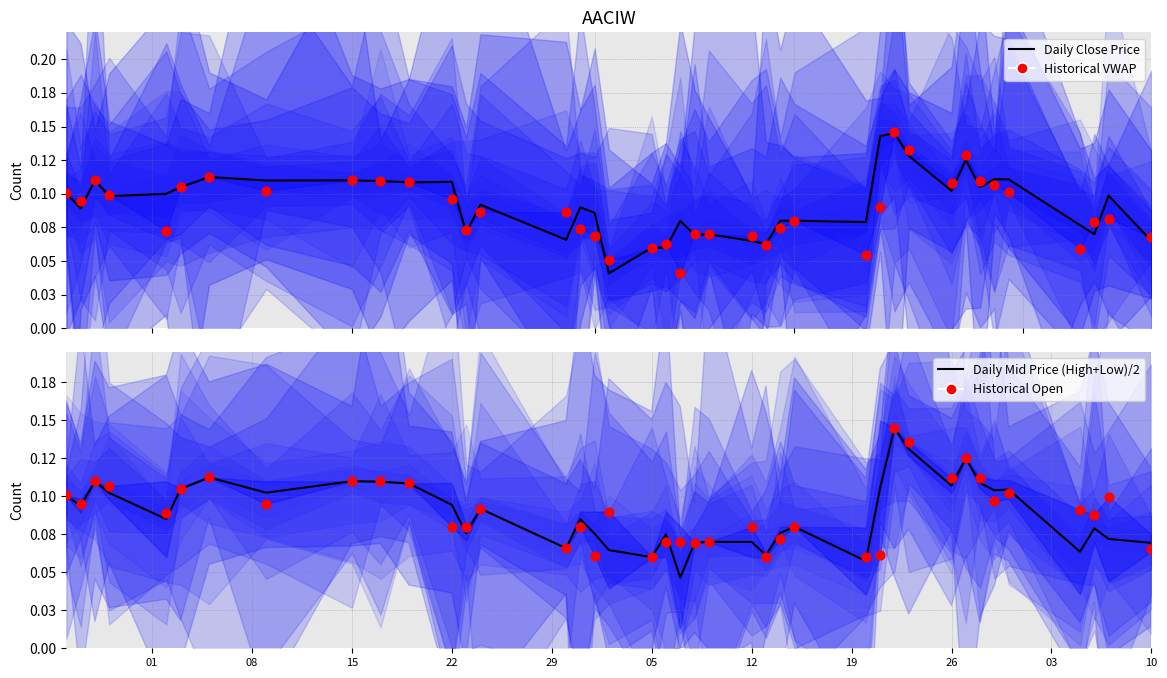

What are all the series names shown in the legend?

Daily Close Price, Historical VWAP, Daily Mid Price, Historical Open